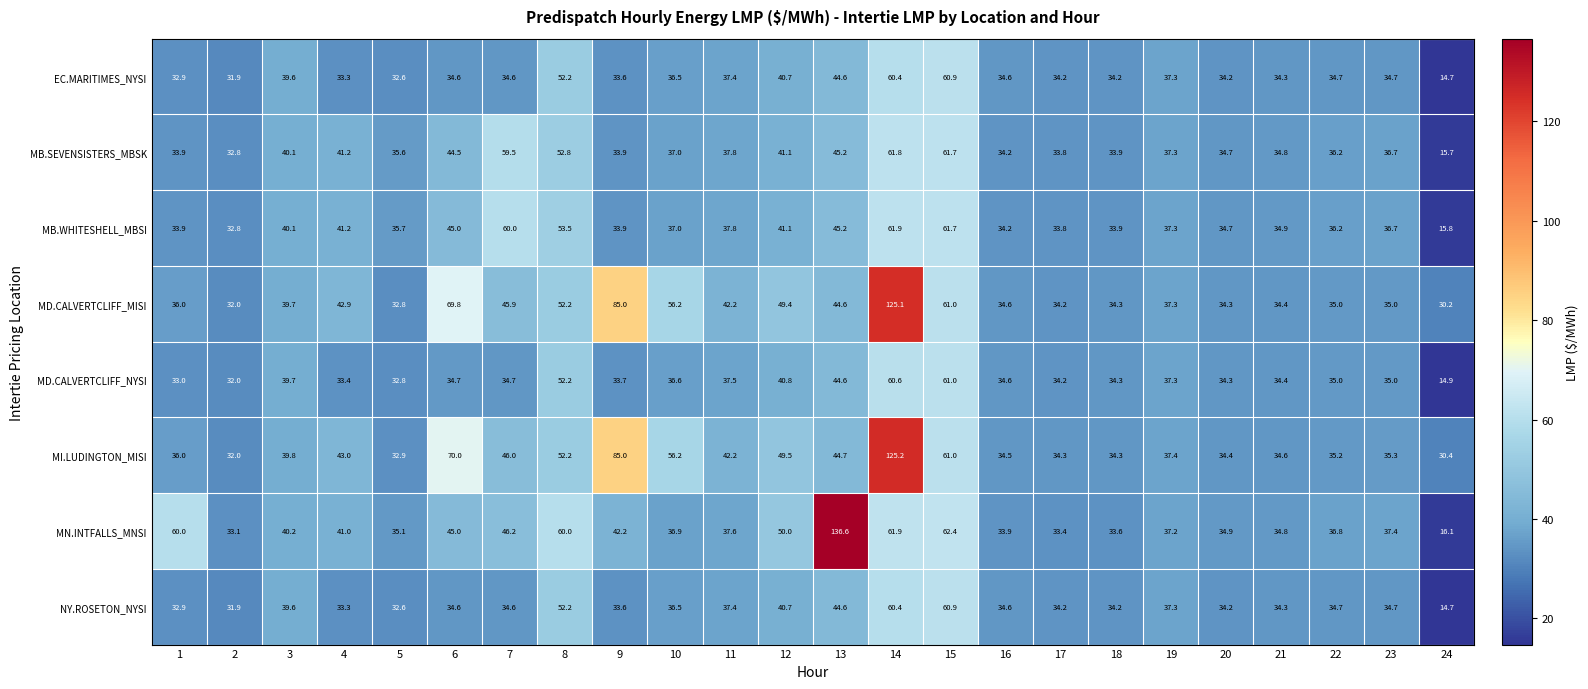

What is the minimum value shown in the chart?

14.7